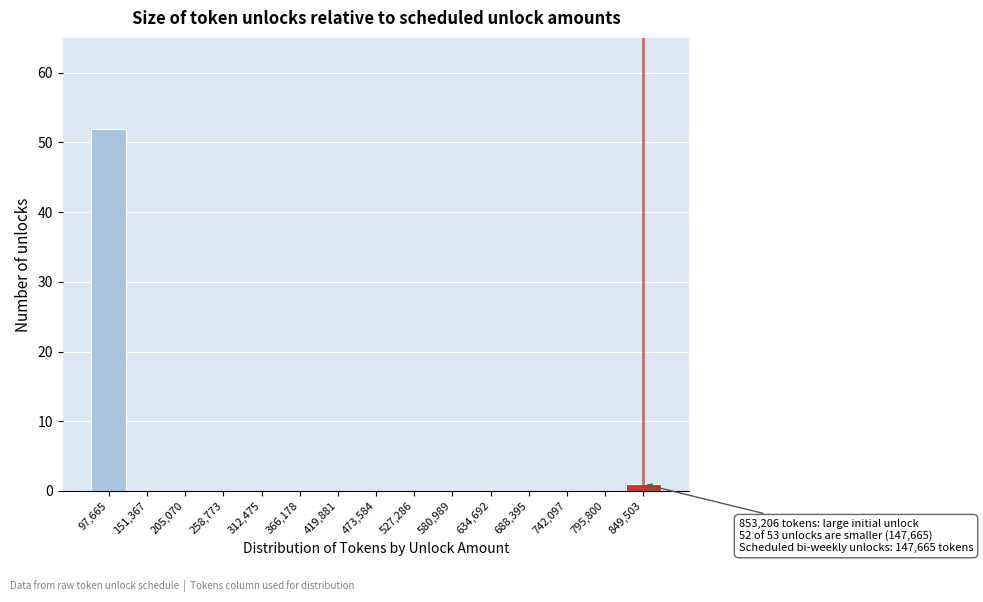

Reading left to right, extract all data points from this chart.

97,665=52	151,367=0	205,070=0	258,773=0	312,475=0	366,178=0	419,881=0	473,584=0	527,286=0	580,989=0	634,692=0	688,395=0	742,097=0	795,800=0	849,503=1